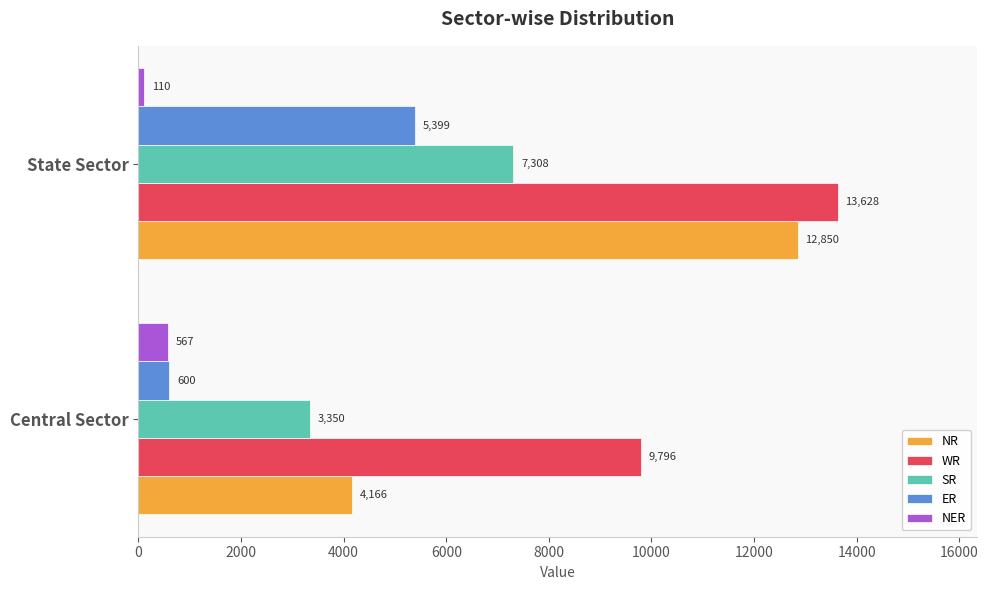

Which label corresponds to the smallest value in the chart?

State Sector